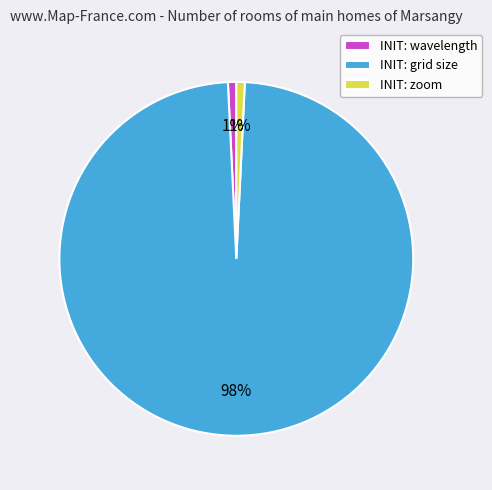

Is the sum of INIT: wavelength and INIT: zoom greater than half?

No